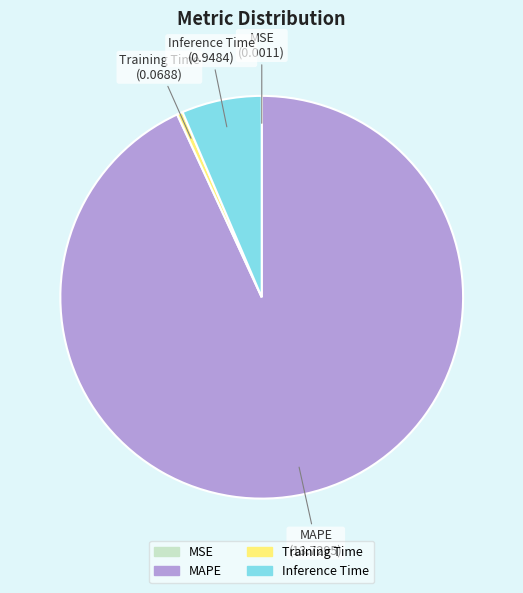

The Inference Time slice represents 13% of the pie. True or false?

False